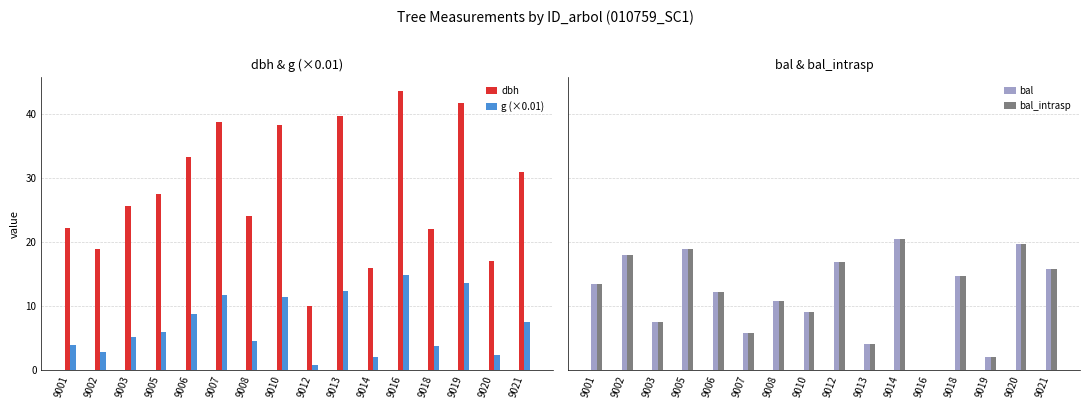

Is it true that bal_intrasp equals 18.4 at 9008?

False